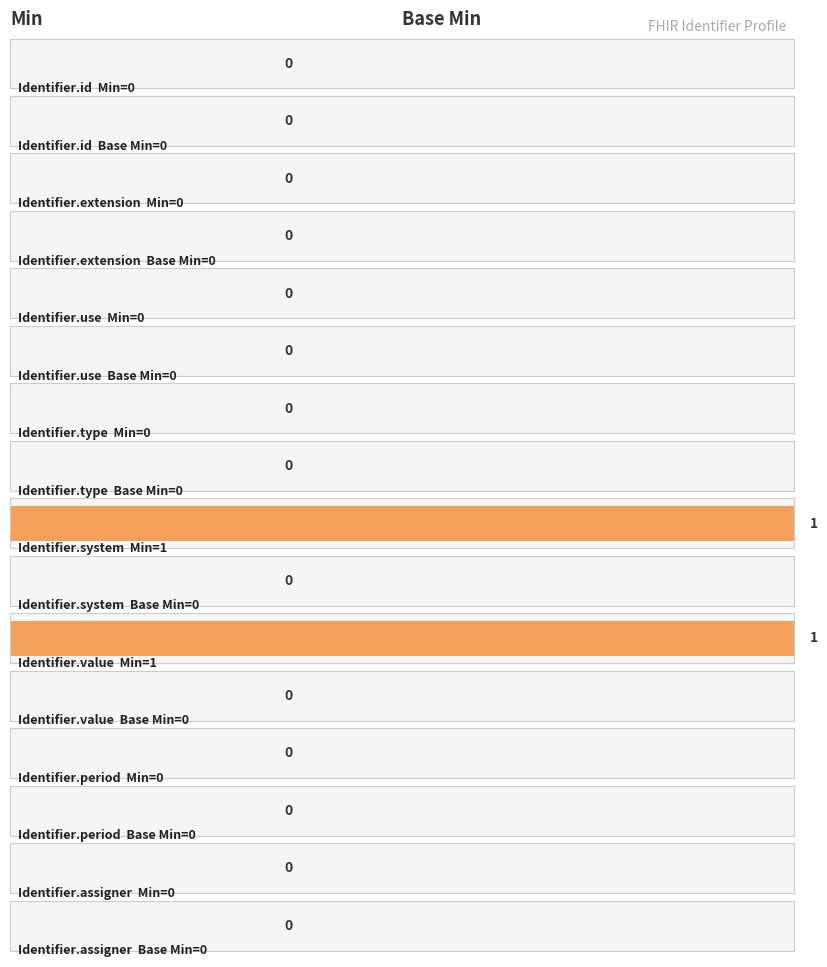

Rank the series by their maximum value, from highest to lowest.

Min, Base Min